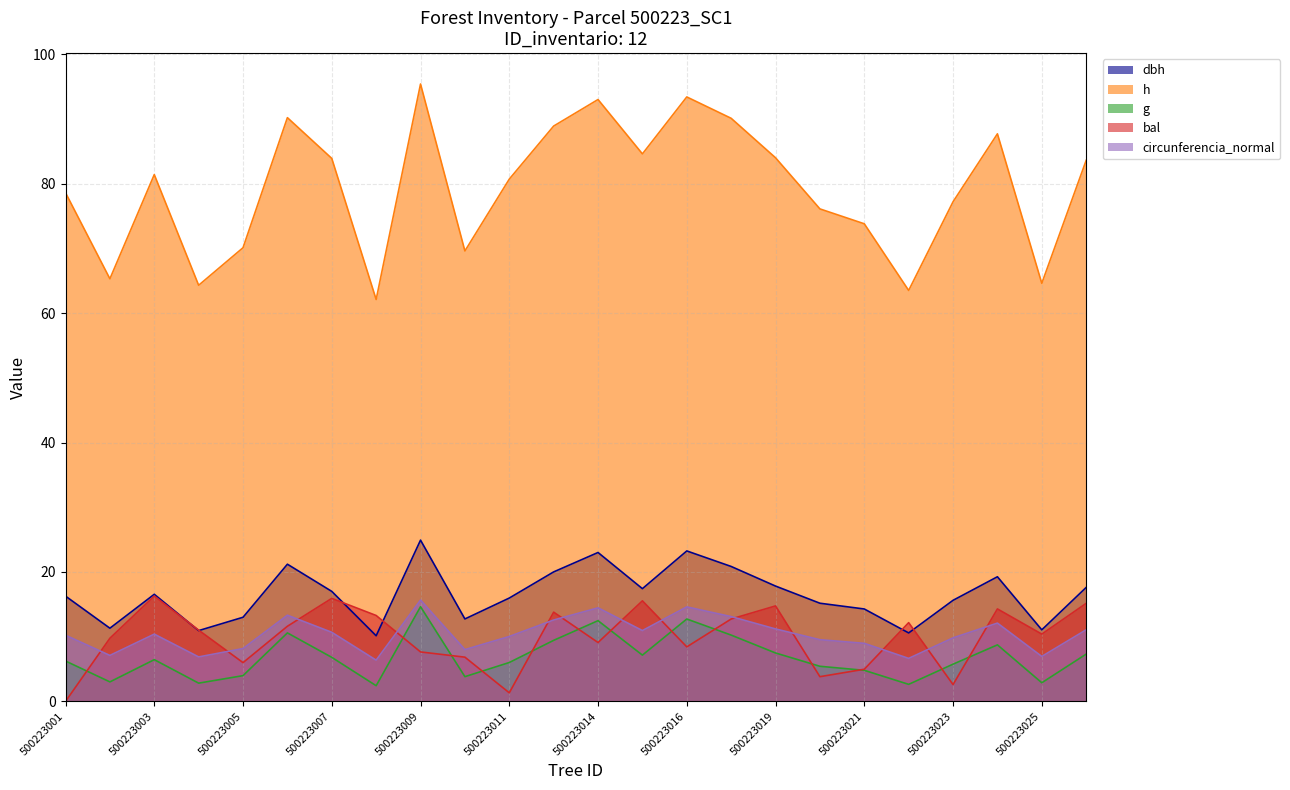

At which category is the sum across all series the highest?

500223009